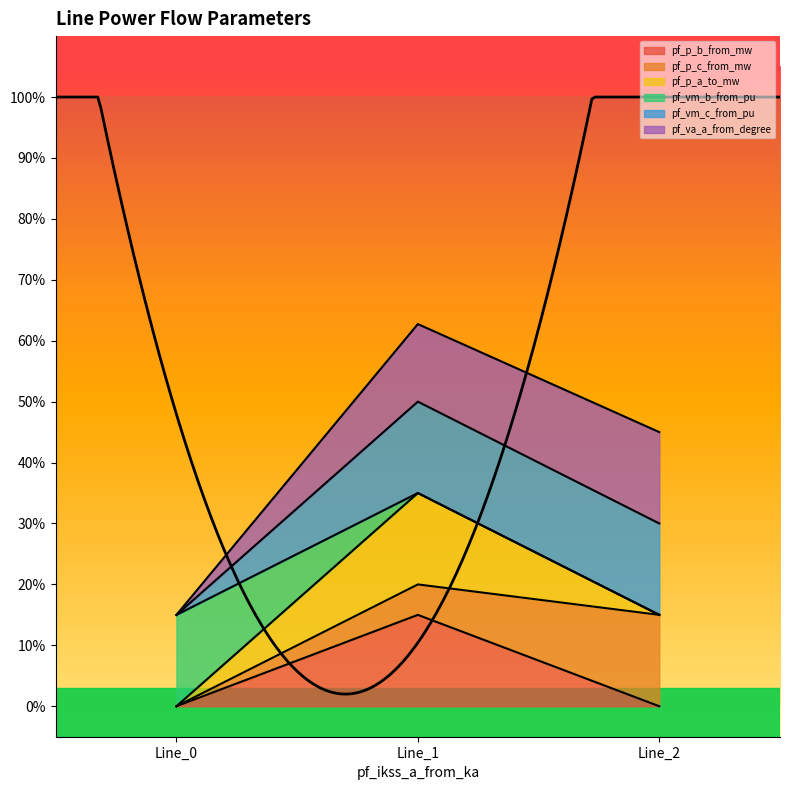

What is the maximum value shown in the chart?

0.6